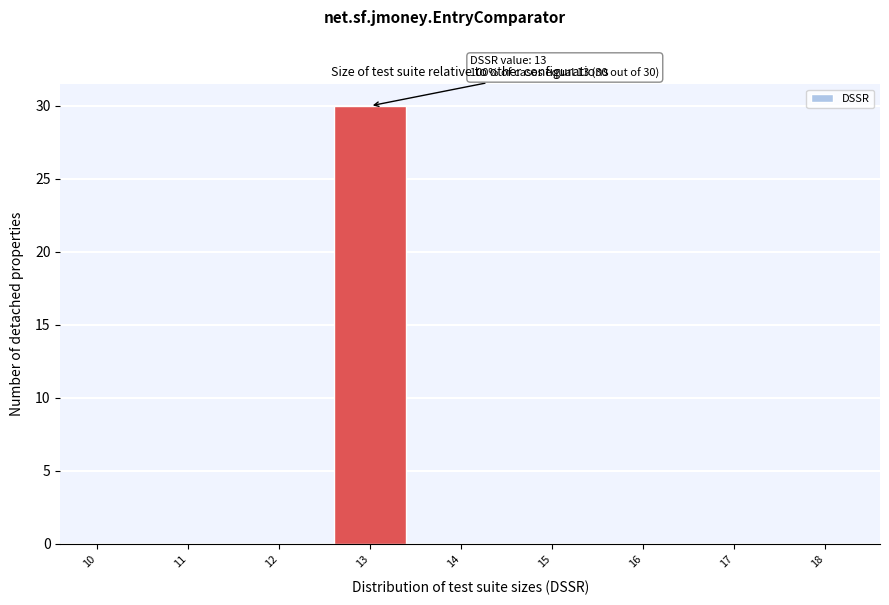

Reading left to right, what are all the values shown in this chart?

10=0	11=0	12=0	13=30	14=0	15=0	16=0	17=0	18=0